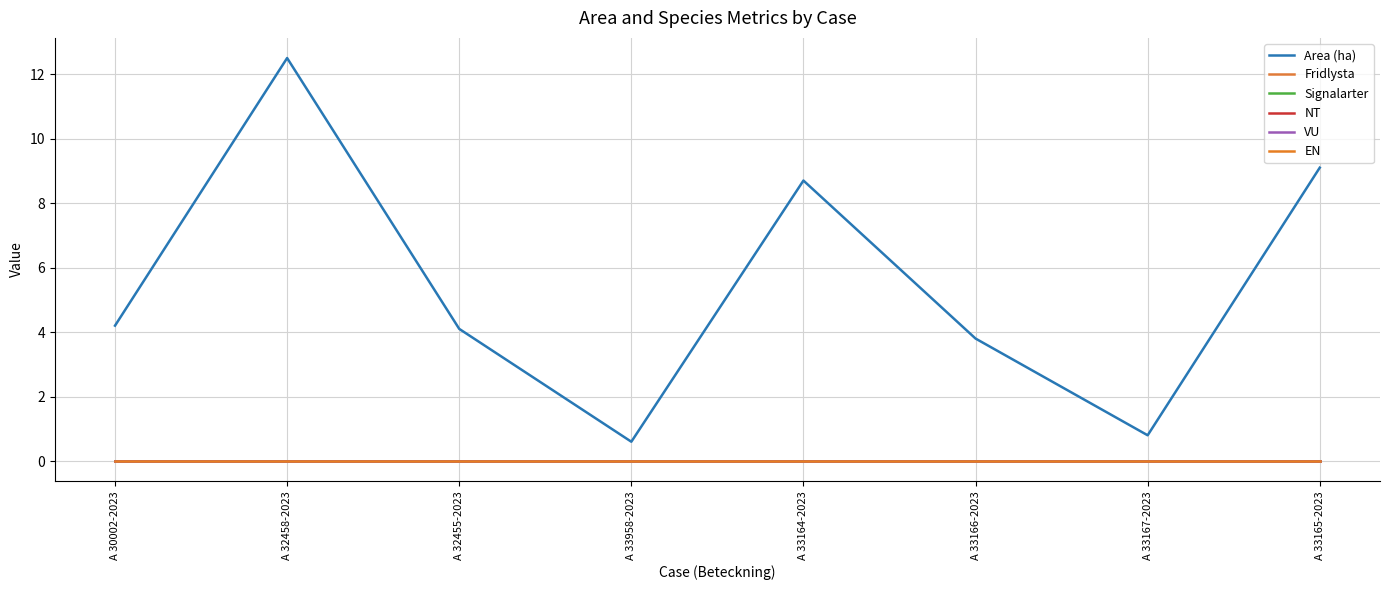

Reading right to left, what are all the values shown in this chart?

Area (ha): A 33165-2023=9.1	A 33167-2023=0.8	A 33166-2023=3.8	A 33164-2023=8.7	A 33958-2023=0.6	A 32455-2023=4.1	A 32458-2023=12.5	A 30002-2023=4.2
Fridlysta: A 33165-2023=0.0	A 33167-2023=0.0	A 33166-2023=0.0	A 33164-2023=0.0	A 33958-2023=0.0	A 32455-2023=0.0	A 32458-2023=0.0	A 30002-2023=0.0
Signalarter: A 33165-2023=0.0	A 33167-2023=0.0	A 33166-2023=0.0	A 33164-2023=0.0	A 33958-2023=0.0	A 32455-2023=0.0	A 32458-2023=0.0	A 30002-2023=0.0
NT: A 33165-2023=0.0	A 33167-2023=0.0	A 33166-2023=0.0	A 33164-2023=0.0	A 33958-2023=0.0	A 32455-2023=0.0	A 32458-2023=0.0	A 30002-2023=0.0
VU: A 33165-2023=0.0	A 33167-2023=0.0	A 33166-2023=0.0	A 33164-2023=0.0	A 33958-2023=0.0	A 32455-2023=0.0	A 32458-2023=0.0	A 30002-2023=0.0
EN: A 33165-2023=0.0	A 33167-2023=0.0	A 33166-2023=0.0	A 33164-2023=0.0	A 33958-2023=0.0	A 32455-2023=0.0	A 32458-2023=0.0	A 30002-2023=0.0